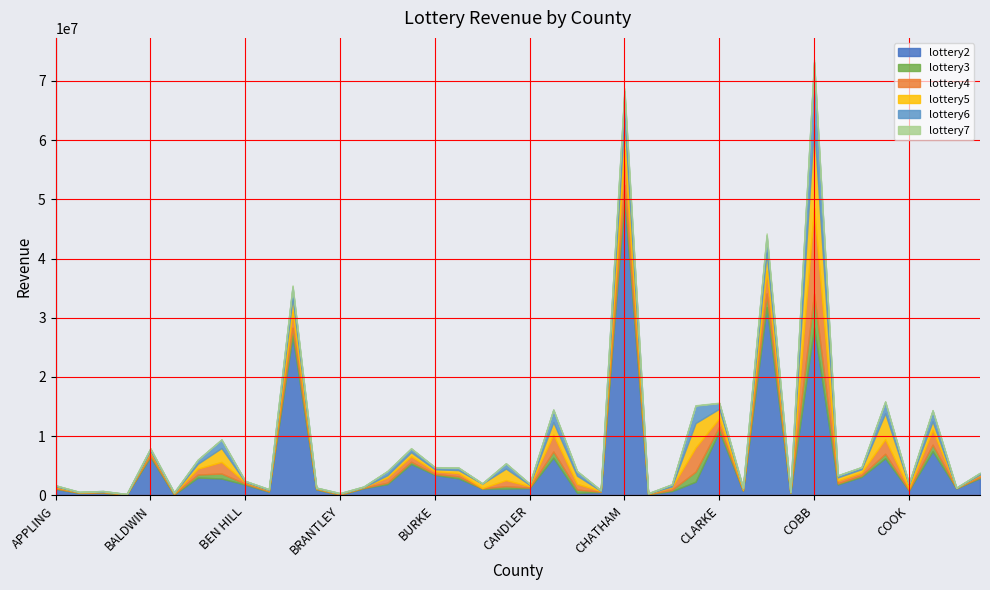

Which series changed the most between ATKINSON and BIBB?

lottery2